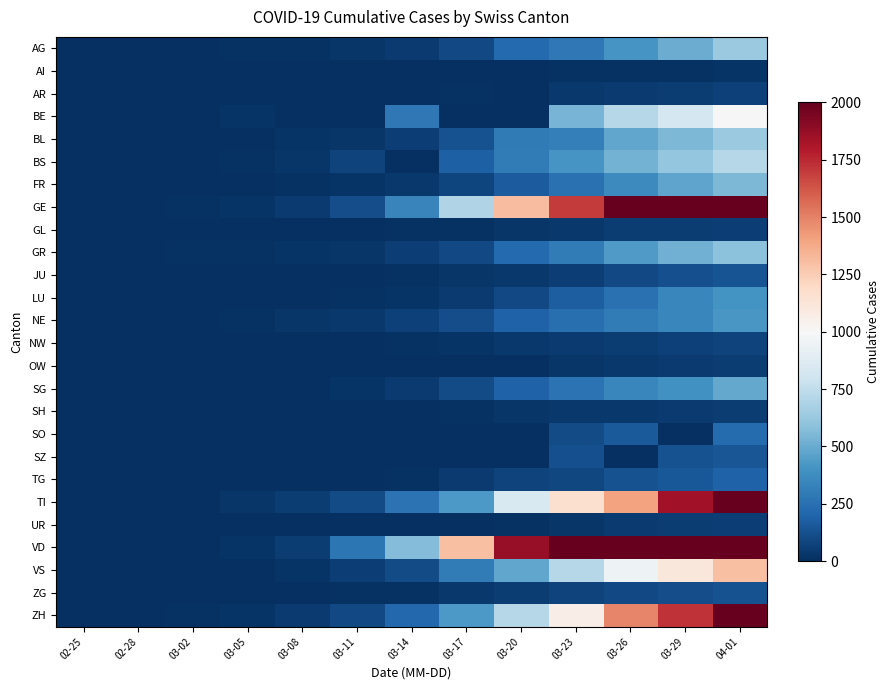

Reading left to right, extract all data points from this chart.

AG: 02-25=1	02-28=3	03-02=7	03-05=12	03-08=15	03-11=27	03-14=43	03-17=96	03-20=223	03-23=283	03-26=407	03-29=506	04-01=631
AI: 02-25=0	02-28=0	03-02=0	03-05=0	03-08=0	03-11=0	03-14=0	03-17=0	03-20=0	03-23=8	03-26=12	03-29=14	04-01=20
AR: 02-25=0	02-28=0	03-02=0	03-05=1	03-08=2	03-11=5	03-14=0	03-17=11	03-20=0	03-23=33	03-26=44	03-29=50	04-01=64
BE: 02-25=0	02-28=0	03-02=4	03-05=17	03-08=0	03-11=5	03-14=282	03-17=0	03-20=0	03-23=532	03-26=718	03-29=826	04-01=1003
BL: 02-25=0	02-28=2	03-02=2	03-05=6	03-08=21	03-11=31	03-14=62	03-17=125	03-20=292	03-23=317	03-26=478	03-29=553	04-01=629
BS: 02-25=0	02-28=1	03-02=3	03-05=15	03-08=28	03-11=73	03-14=0	03-17=181	03-20=297	03-23=410	03-26=530	03-29=617	04-01=714
FR: 02-25=0	02-28=0	03-02=2	03-05=7	03-08=9	03-11=22	03-14=39	03-17=85	03-20=165	03-23=252	03-26=366	03-29=474	04-01=547
GE: 02-25=0	02-28=4	03-02=10	03-05=20	03-08=44	03-11=112	03-14=343	03-17=701	03-20=1307	03-23=1703	03-26=2160	03-29=2638	04-01=3289
GL: 02-25=0	02-28=0	03-02=0	03-05=0	03-08=0	03-11=1	03-14=8	03-17=14	03-20=25	03-23=33	03-26=47	03-29=51	04-01=58
GR: 02-25=2	02-28=6	03-02=9	03-05=14	03-08=18	03-11=31	03-14=56	03-17=101	03-20=226	03-23=300	03-26=433	03-29=519	04-01=592
JU: 02-25=0	02-28=1	03-02=1	03-05=3	03-08=5	03-11=6	03-14=15	03-17=26	03-20=38	03-23=57	03-26=97	03-29=118	04-01=140
LU: 02-25=0	02-28=0	03-02=0	03-05=2	03-08=4	03-11=8	03-14=19	03-17=46	03-20=94	03-23=178	03-26=252	03-29=346	04-01=404
NE: 02-25=0	02-28=0	03-02=1	03-05=9	03-08=24	03-11=37	03-14=68	03-17=114	03-20=189	03-23=247	03-26=299	03-29=346	04-01=420
NW: 02-25=0	02-28=0	03-02=0	03-05=0	03-08=0	03-11=4	03-14=8	03-17=18	03-20=33	03-23=42	03-26=54	03-29=63	04-01=76
OW: 02-25=0	02-28=0	03-02=0	03-05=0	03-08=0	03-11=0	03-14=0	03-17=0	03-20=0	03-23=25	03-26=37	03-29=46	04-01=51
SG: 02-25=0	02-28=0	03-02=1	03-05=4	03-08=5	03-11=22	03-14=46	03-17=106	03-20=192	03-23=261	03-26=351	03-29=396	04-01=491
SH: 02-25=0	02-28=0	03-02=0	03-05=1	03-08=1	03-11=1	03-14=1	03-17=8	03-20=28	03-23=34	03-26=37	03-29=42	04-01=47
SO: 02-25=0	02-28=0	03-02=0	03-05=1	03-08=0	03-11=0	03-14=0	03-17=0	03-20=0	03-23=104	03-26=157	03-29=0	04-01=227
SZ: 02-25=0	02-28=0	03-02=1	03-05=6	03-08=0	03-11=0	03-14=0	03-17=0	03-20=0	03-23=119	03-26=0	03-29=128	04-01=146
TG: 02-25=0	02-28=0	03-02=0	03-05=1	03-08=2	03-11=7	03-14=13	03-17=42	03-20=71	03-23=93	03-26=129	03-29=156	04-01=195
TI: 02-25=0	02-28=0	03-02=4	03-05=25	03-08=49	03-11=108	03-14=265	03-17=426	03-20=849	03-23=1162	03-26=1401	03-29=1837	04-01=2195
UR: 02-25=0	02-28=0	03-02=0	03-05=0	03-08=0	03-11=5	03-14=0	03-17=7	03-20=12	03-23=25	03-26=40	03-29=53	04-01=60
VD: 02-25=0	02-28=0	03-02=0	03-05=23	03-08=51	03-11=277	03-14=566	03-17=1304	03-20=1874	03-23=2547	03-26=3178	03-29=3606	04-01=4051
VS: 02-25=0	02-28=1	03-02=4	03-05=6	03-08=18	03-11=55	03-14=103	03-17=297	03-20=481	03-23=715	03-26=952	03-29=1117	04-01=1301
ZG: 02-25=0	02-28=0	03-02=0	03-05=3	03-08=3	03-11=11	03-14=13	03-17=33	03-20=53	03-23=72	03-26=94	03-29=112	04-01=131
ZH: 02-25=0	02-28=0	03-02=10	03-05=23	03-08=40	03-11=101	03-14=218	03-17=429	03-20=711	03-23=1066	03-26=1488	03-29=1720	04-01=2123